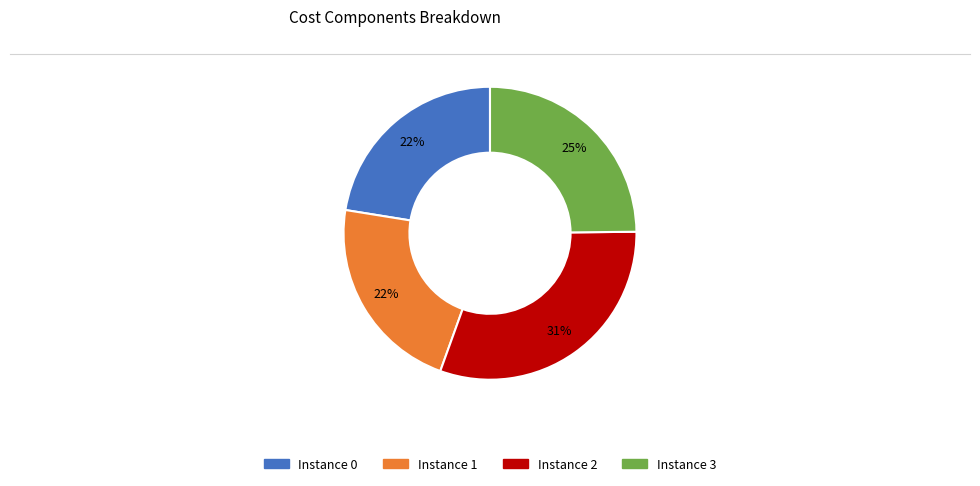

Is there any slice that represents more than half of the pie?

No